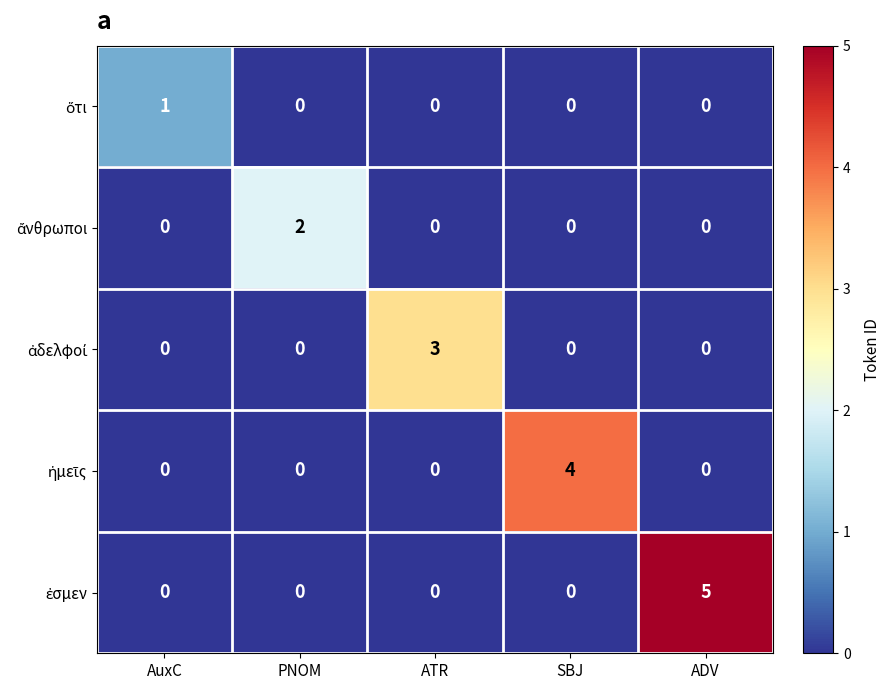

What is the greatest value displayed?

5